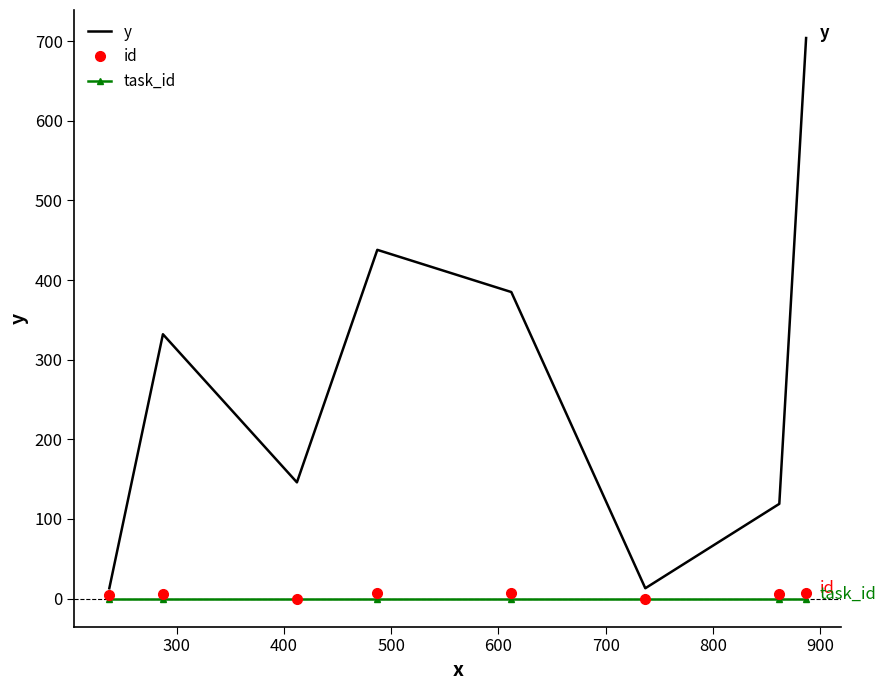

What is the maximum value shown in the chart?

704